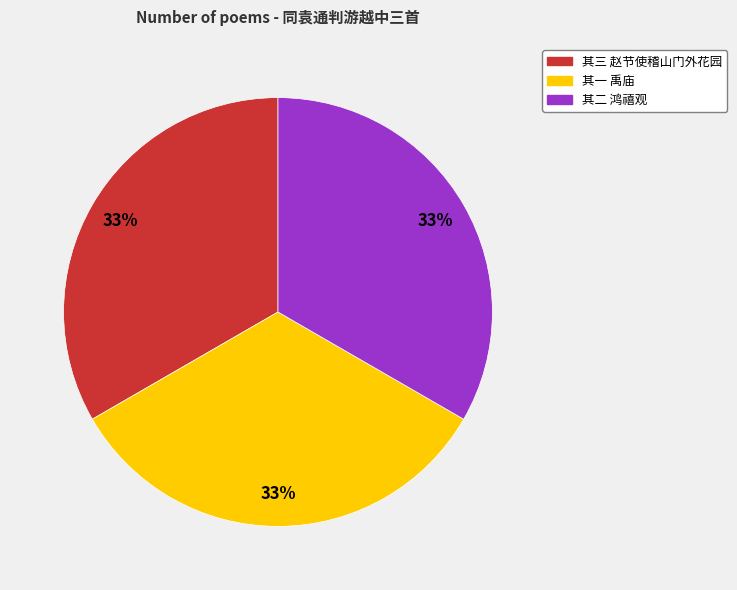

Does any single category account for the majority?

No